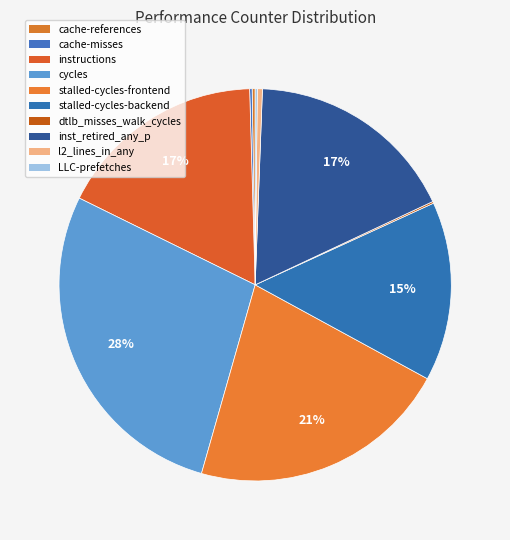

Is LLC-prefetches the majority of the pie?

No